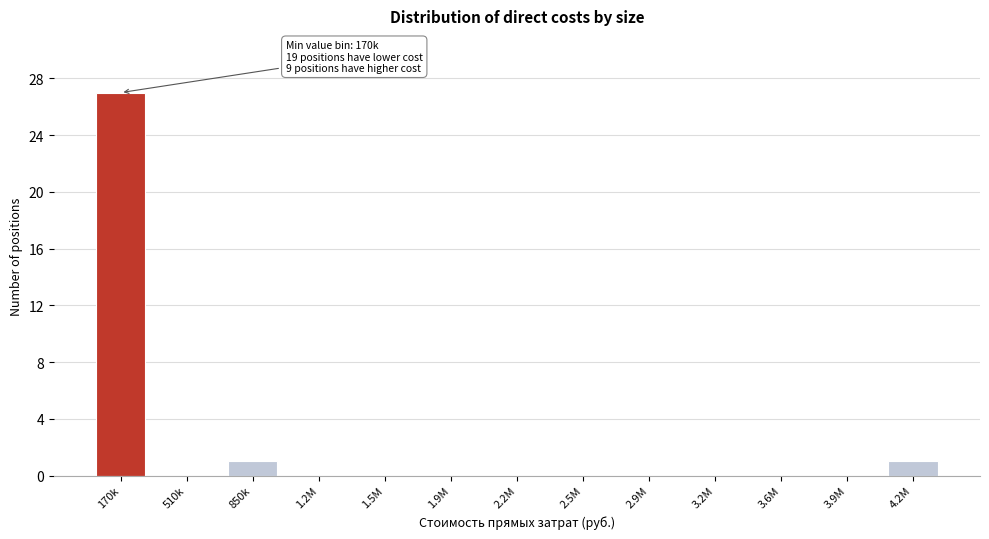

Reading left to right, transcribe all the data shown in this chart.

170k=27	510k=0	850k=1	1.2M=0	1.5M=0	1.9M=0	2.2M=0	2.5M=0	2.9M=0	3.2M=0	3.6M=0	3.9M=0	4.2M=1